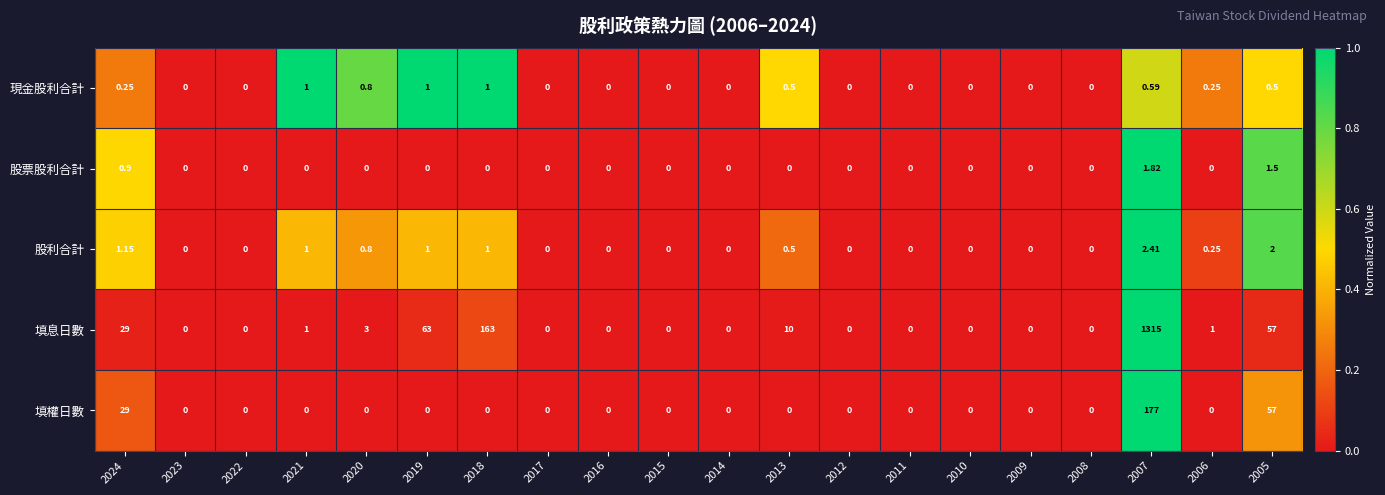

What is the total value across all series at 2024?

60.3